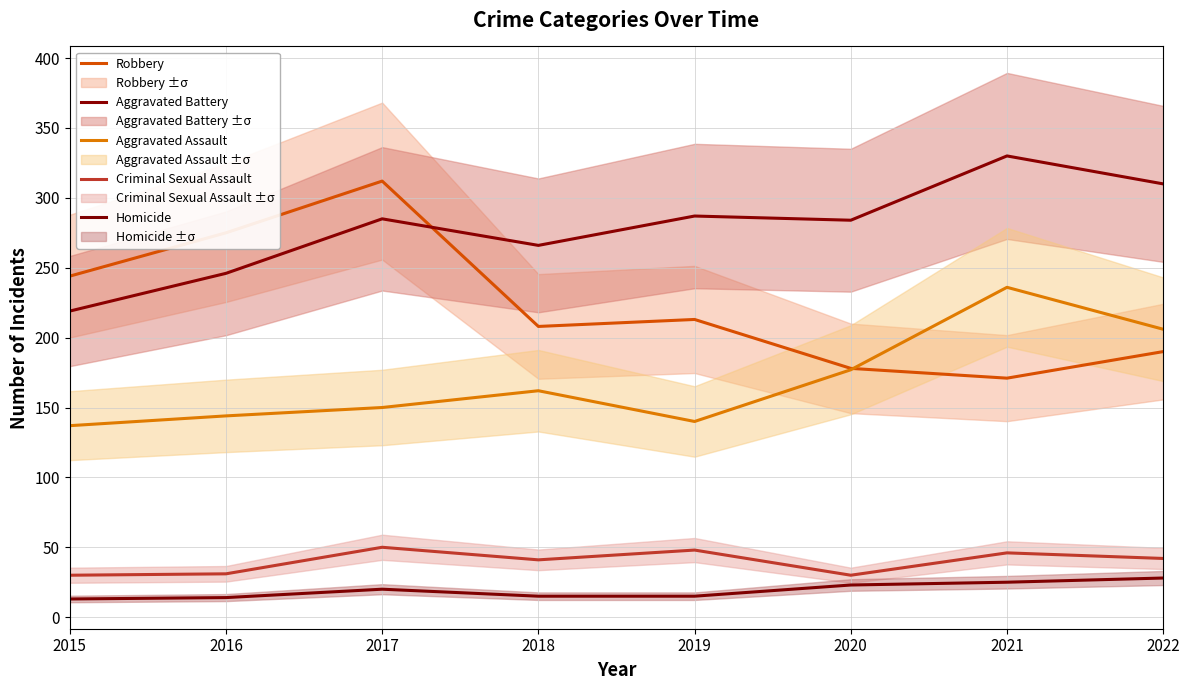

Is this an area chart (filled region under the line)?

No